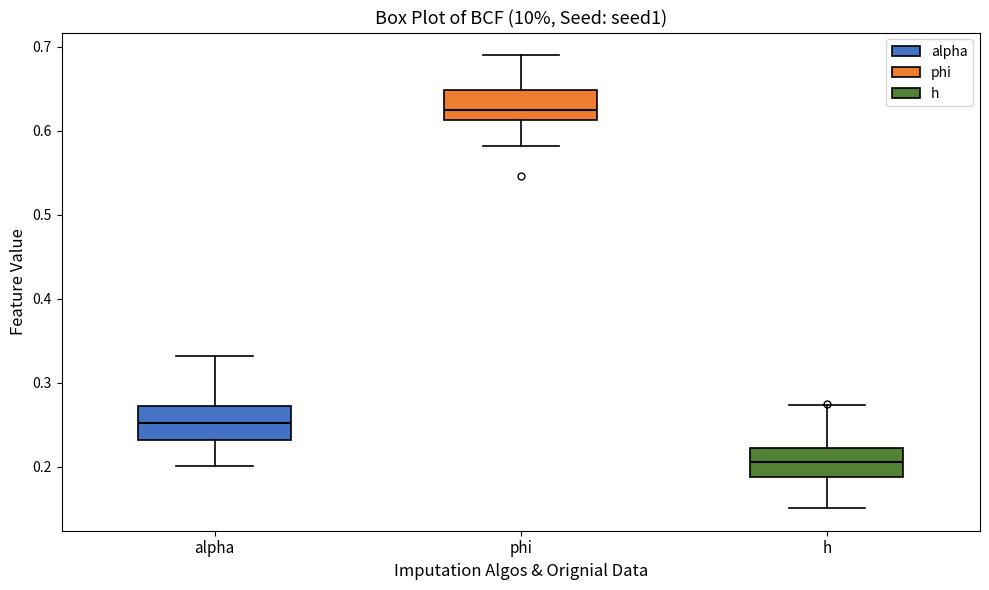

Reading left to right, transcribe this box plot: for each box, give where its median line is, the range the box spans, and where its two whiskers end, as read against the y-axis. The values are not printed on the chart, so give them approximately, as read against the axis.

alpha: median 0.25, box 0.23 to 0.27, whiskers 0.20 to 0.33
phi: median 0.62, box 0.61 to 0.65, whiskers 0.58 to 0.69
h: median 0.21, box 0.19 to 0.22, whiskers 0.15 to 0.27